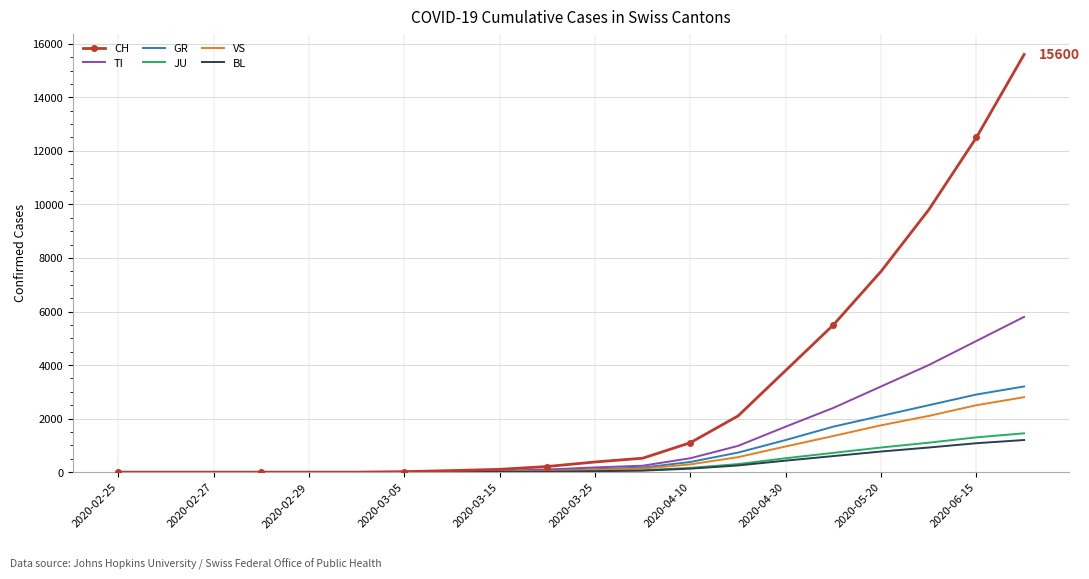

What is the difference between the maximum and second lowest values in the CH series?

15600